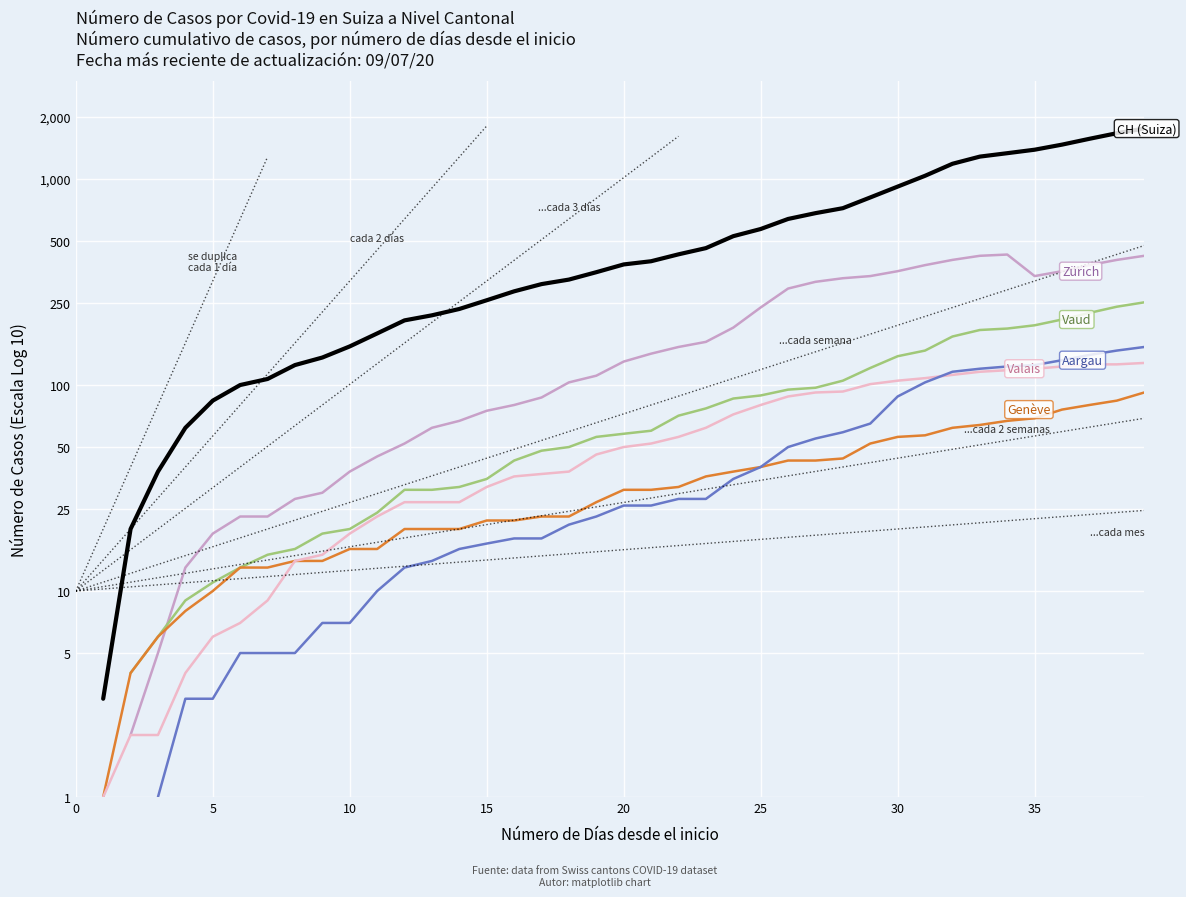

What is the maximum value shown in the chart?

1758.0